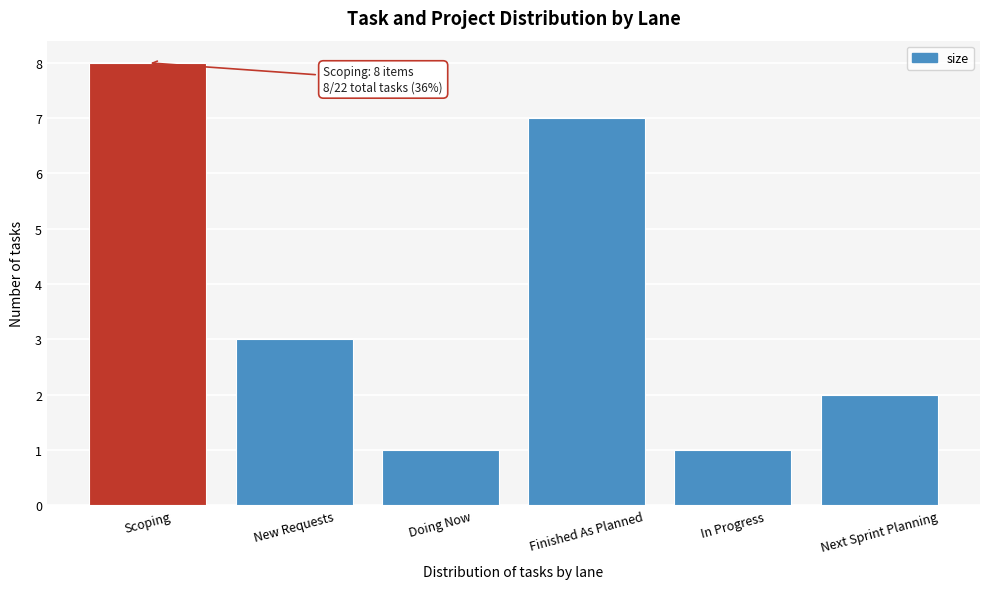

Reading left to right, extract all data points from this chart.

8	3	1	7	1	2